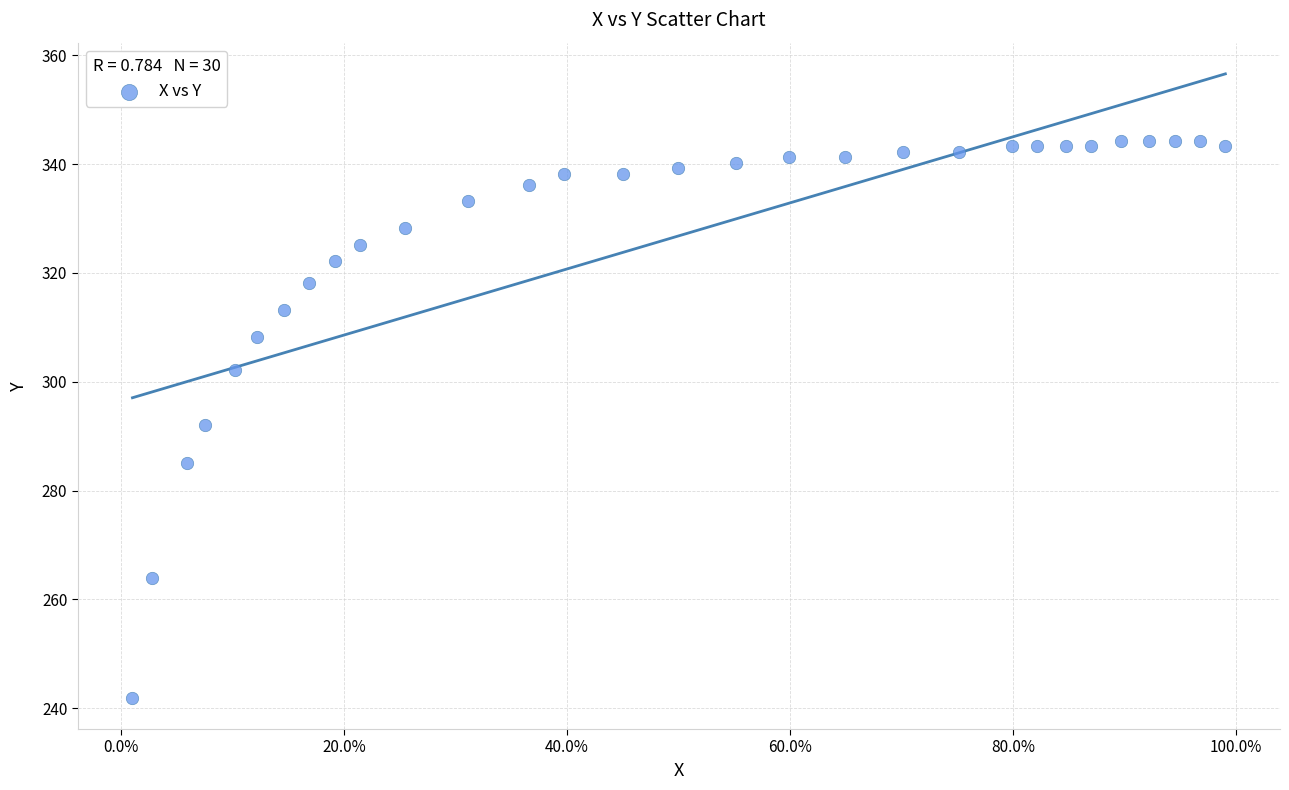

What is the range of Y values (max minus min)?

102.4